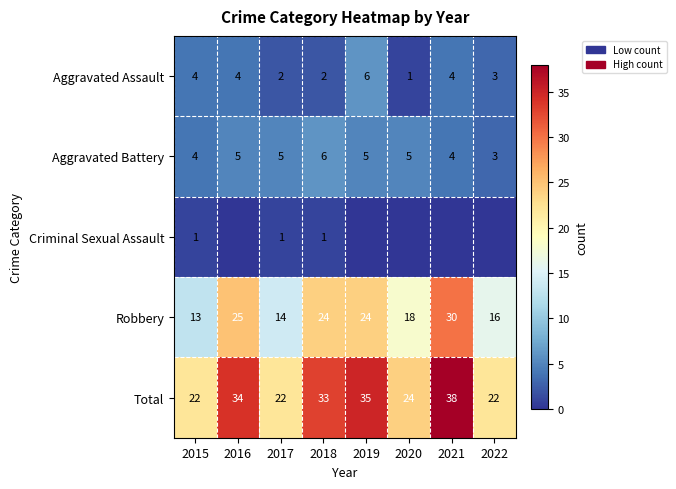

Rank the series at 2018 from lowest to highest value.

Criminal Sexual Assault, Aggravated Assault, Aggravated Battery, Robbery, Total